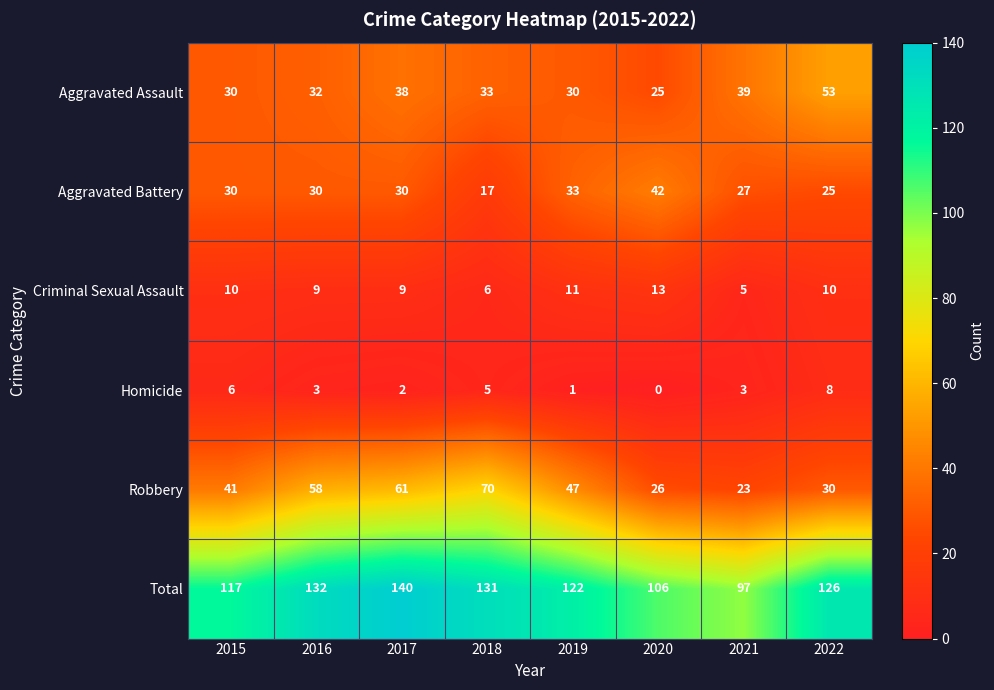

Is the value of Aggravated Battery at 2017 greater than the value of Homicide at 2022?

Yes